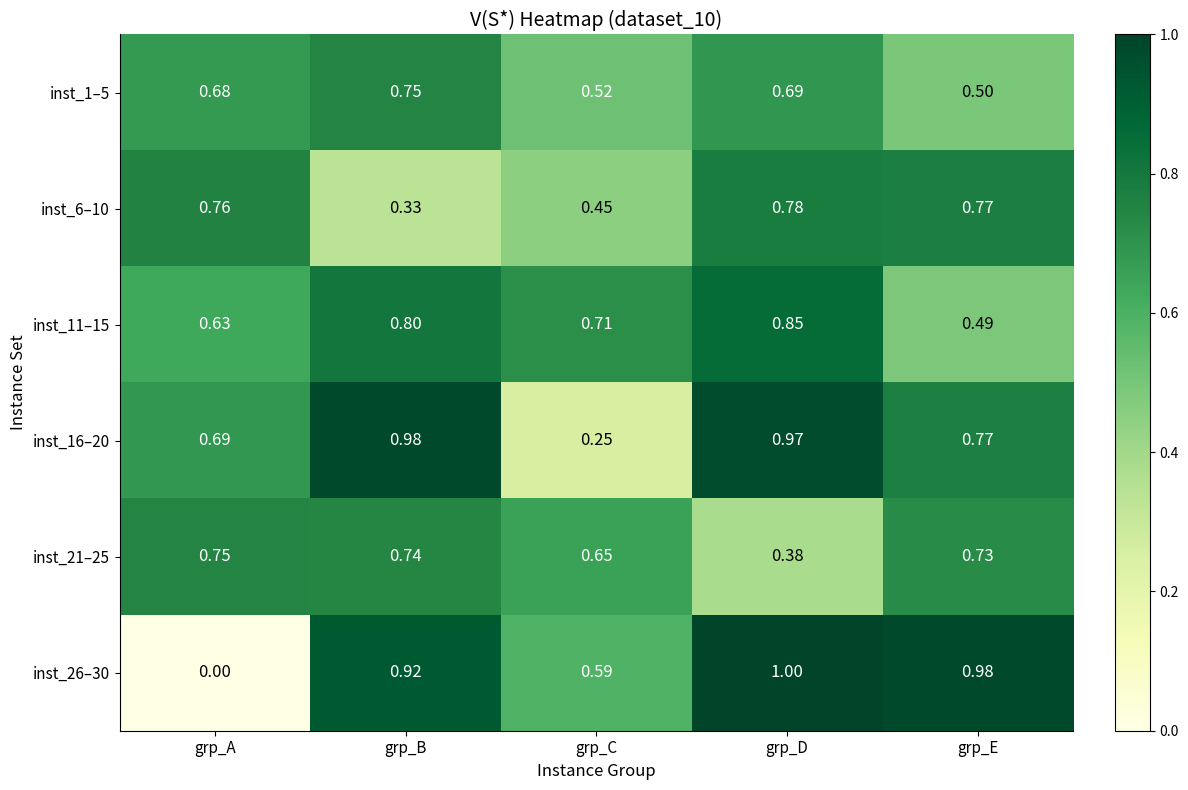

At which category is the sum across all series the highest?

grp_D